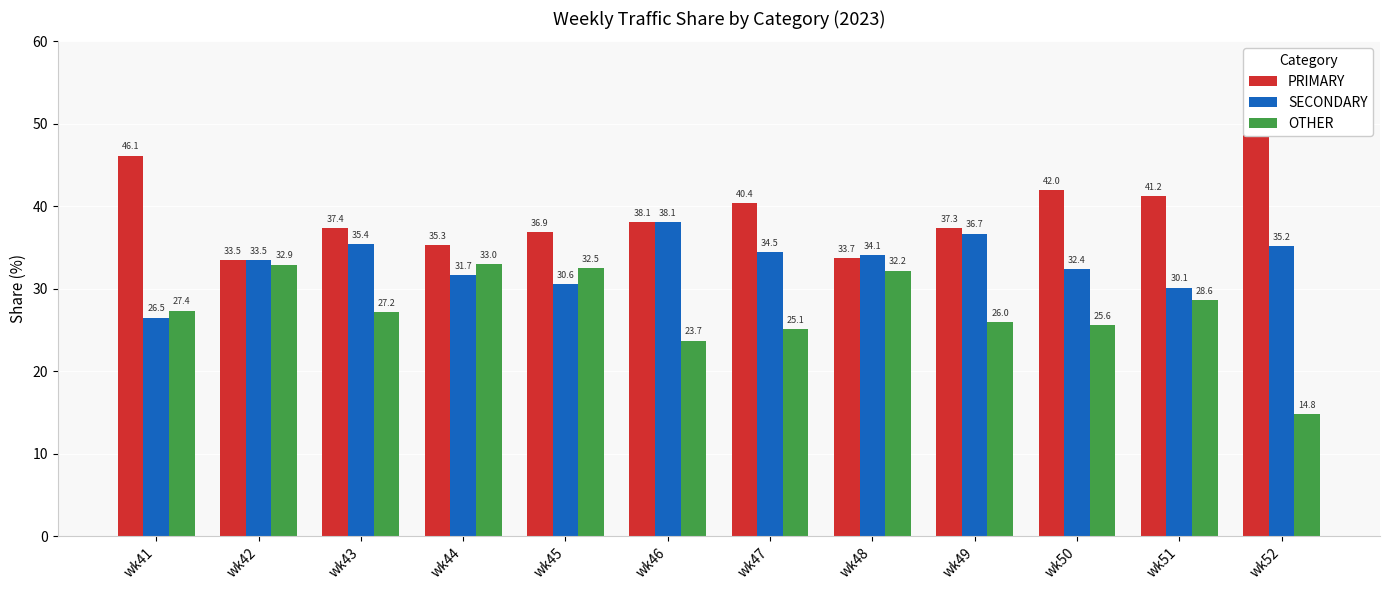

What value does the OTHER series have at wk49?

26.0